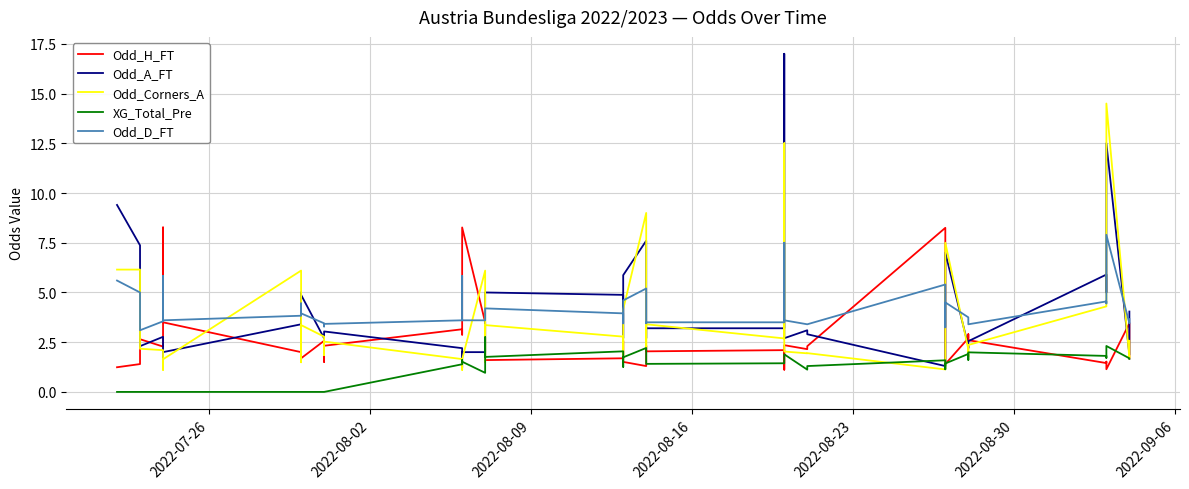

Rank the series by their maximum value, from highest to lowest.

Odd_A_FT, Odd_Corners_A, Odd_H_FT, Odd_D_FT, XG_Total_Pre